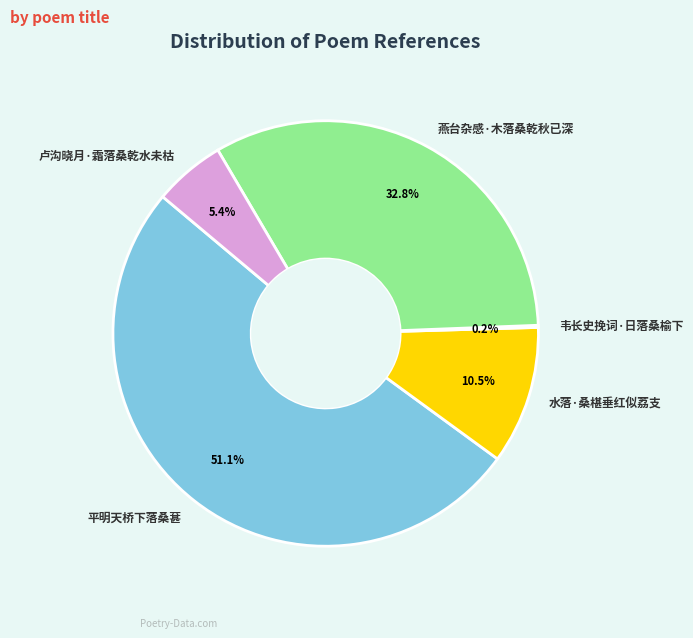

What is the largest slice in the pie chart?

平明天桥下落桑葚